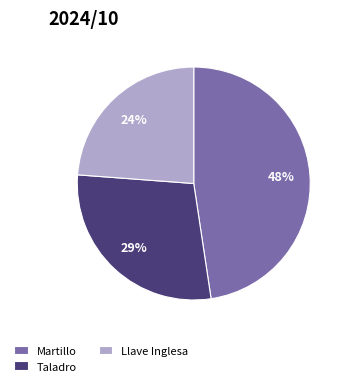

The Taladro slice represents 43% of the pie. True or false?

False